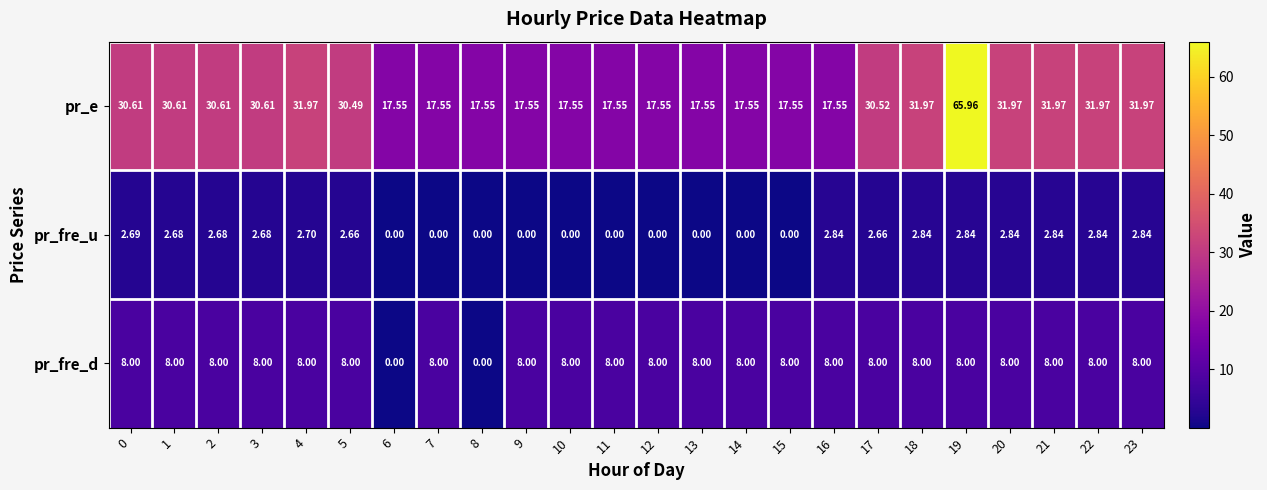

List the series in order of their peak value, lowest first.

pr_fre_u, pr_fre_d, pr_e